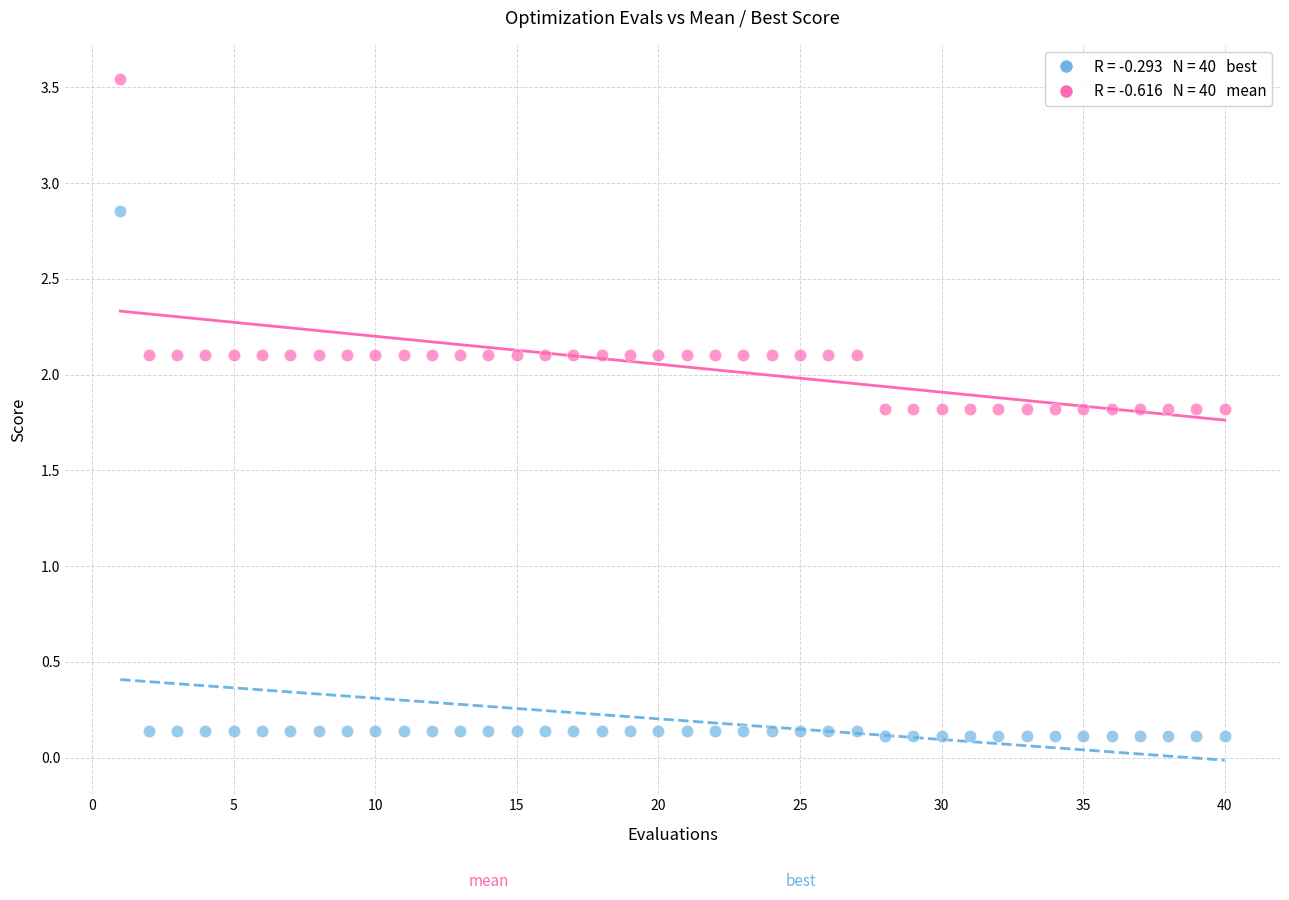

Across all data points, what is the range of Y values (max minus min)?

3.4